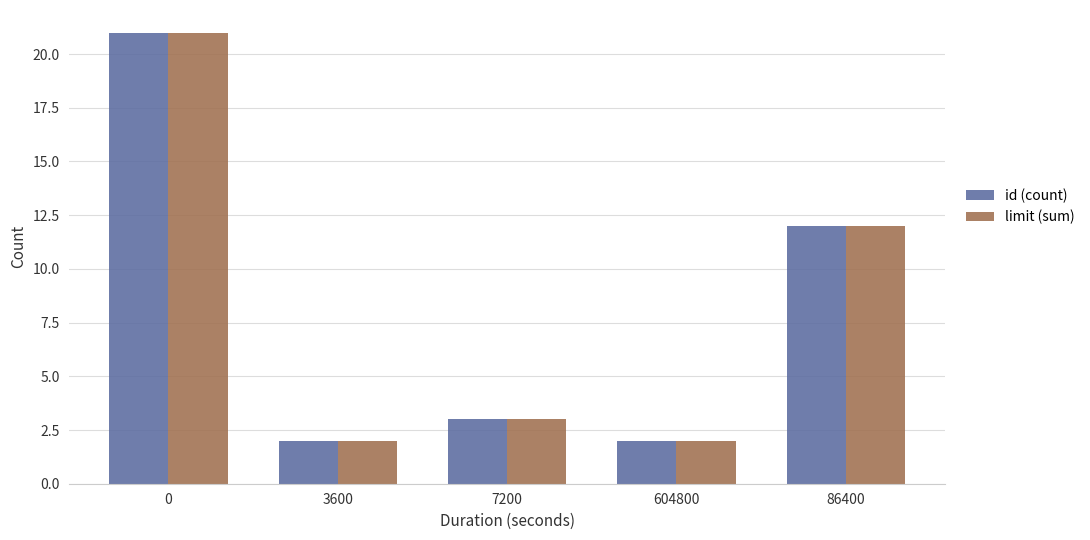

What is the total value across all series at 3600?

4